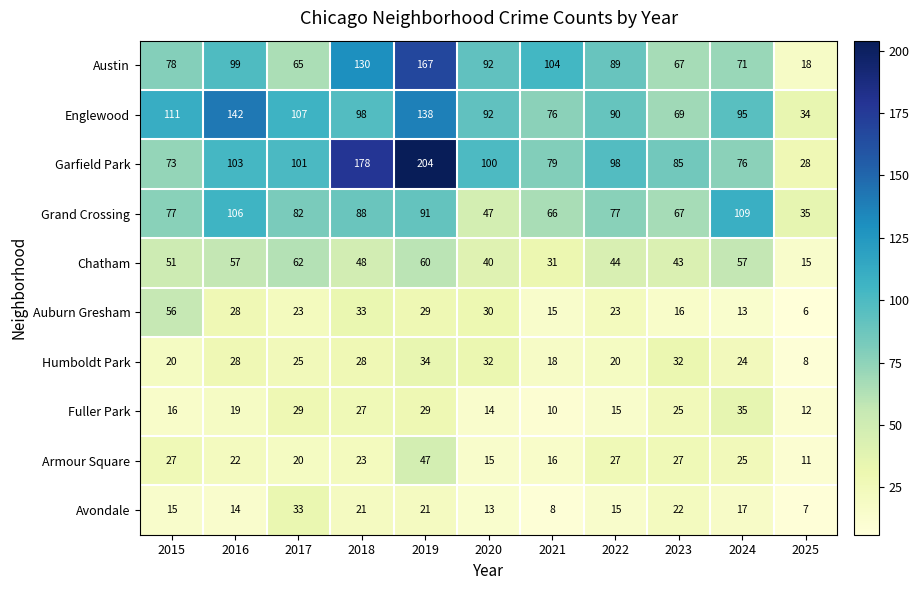

How many series are shown in this chart?

10